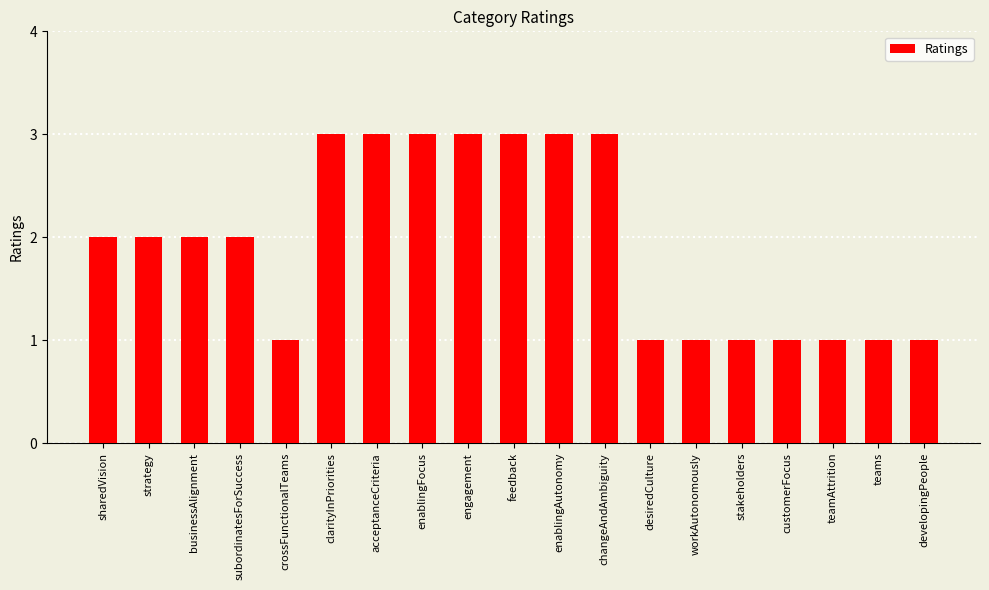

Reading left to right, transcribe all the data shown in this chart.

2	2	2	2	1	3	3	3	3	3	3	3	1	1	1	1	1	1	1